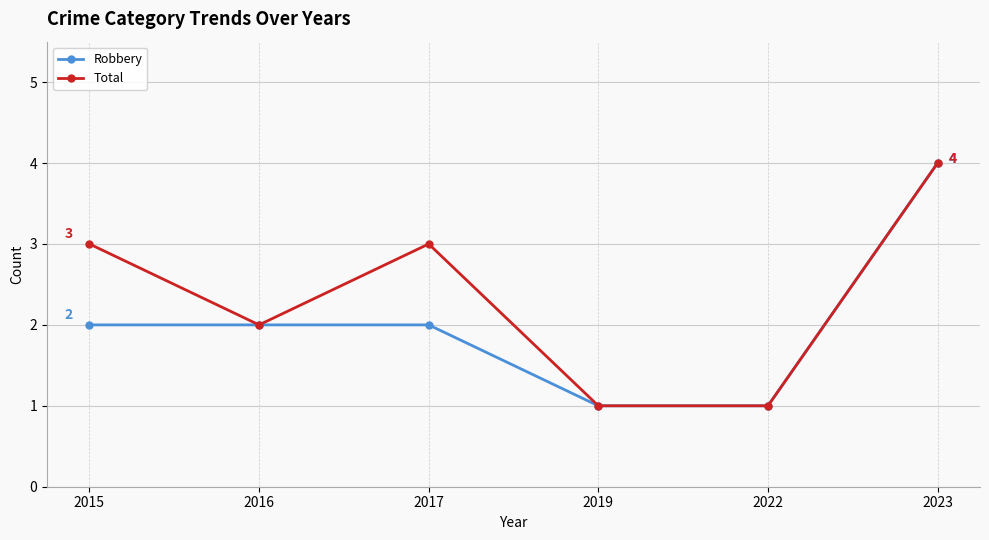

Reading right to left, list all the values displayed in this chart.

Robbery: 4	1	1	2	2	2
Total: 4	1	1	3	2	3